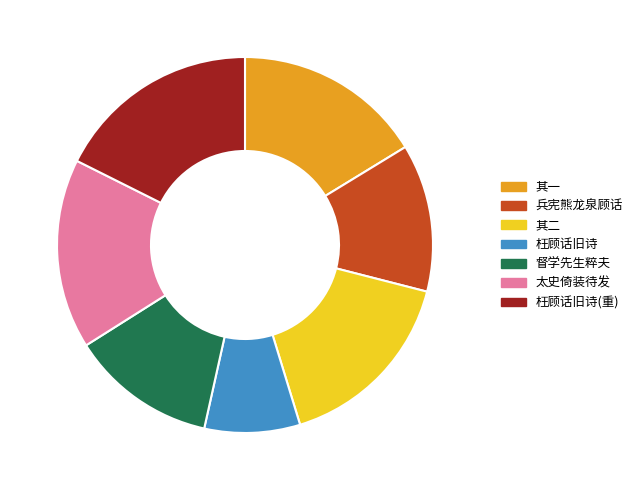

Between 督学先生粹夫 and 枉顾话旧诗(重), which is larger?

枉顾话旧诗(重)